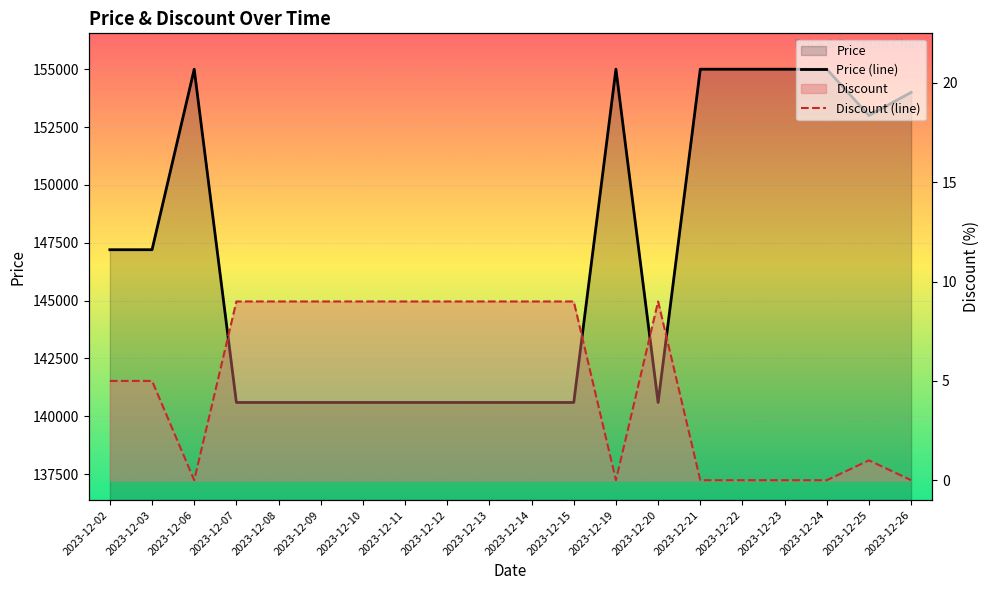

Reading left to right, list all the values displayed in this chart.

Price (line): 147200	147200	155000	140600	140600	140600	140600	140600	140600	140600	140600	140600	155000	140600	155000	155000	155000	155000	153000	154000
Discount (line): 5	5	0	9	9	9	9	9	9	9	9	9	0	9	0	0	0	0	1	0